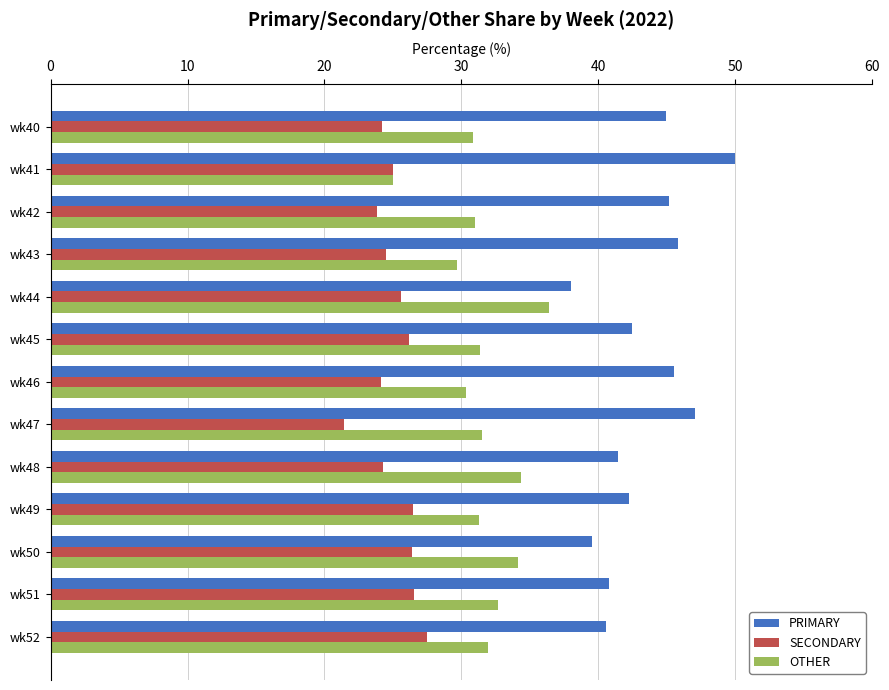

At which label does SECONDARY reach its minimum?

wk47